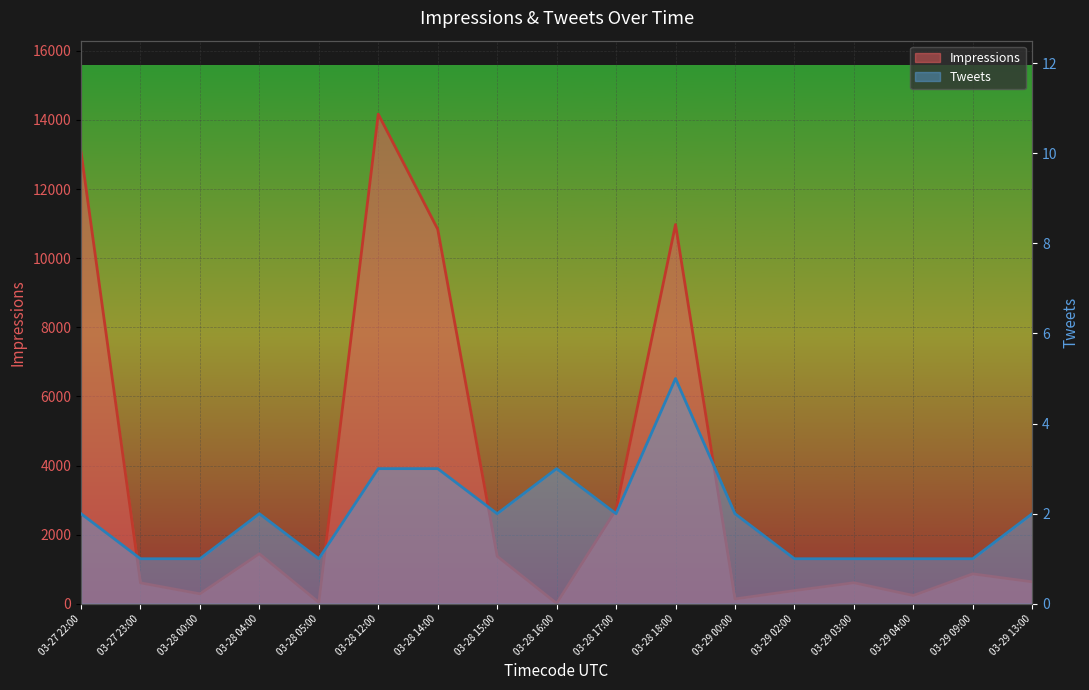

True or false: Impressions and Tweets intersect in this chart.

False